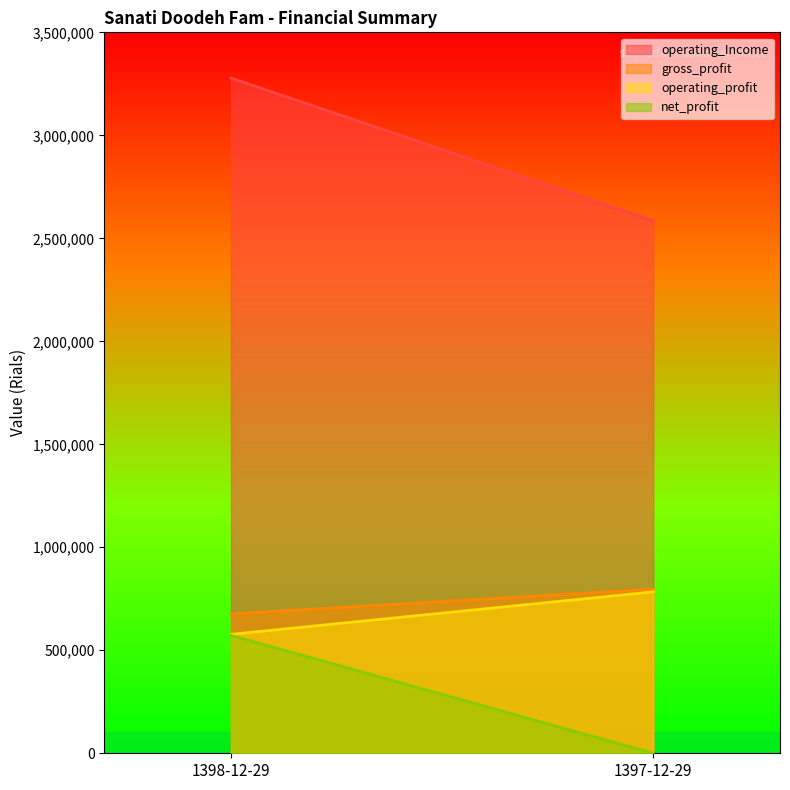

At 1398-12-29, list the series in order from largest to smallest.

operating_Income, gross_profit, operating_profit, net_profit